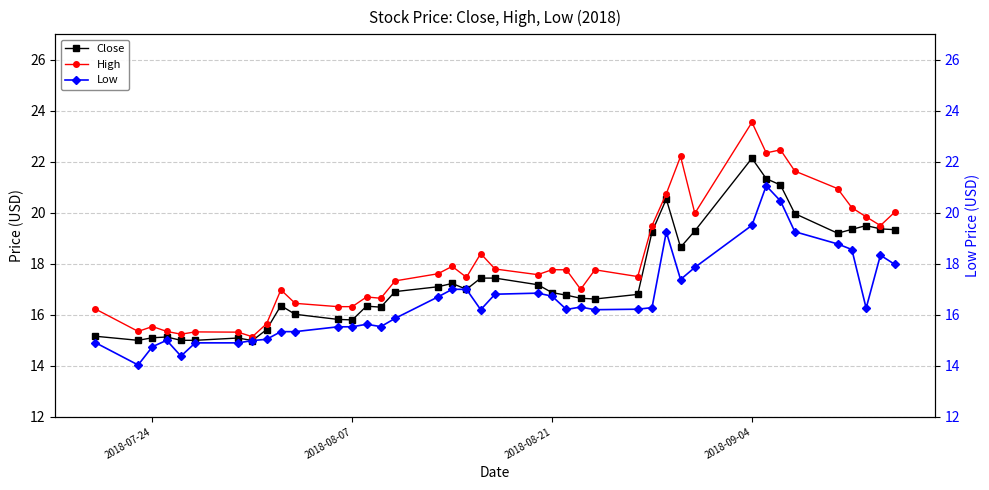

The High series shows 29.3 at 2018-08-07. True or false?

False